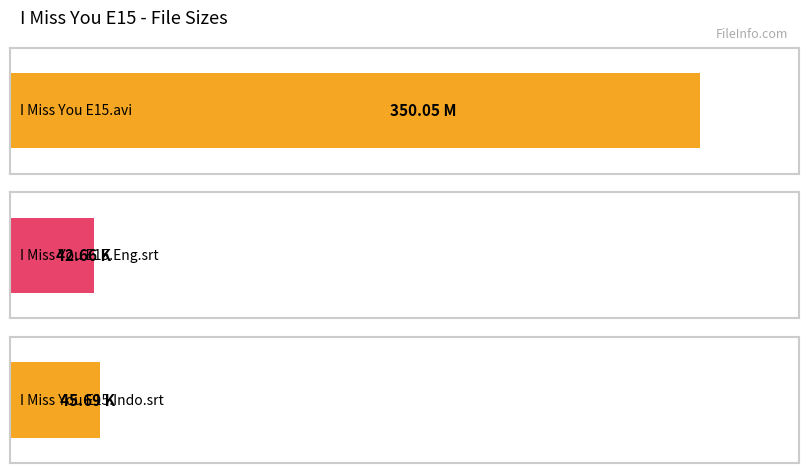

Where is the data nearest to the value 196?

I Miss You E15.Indo.srt